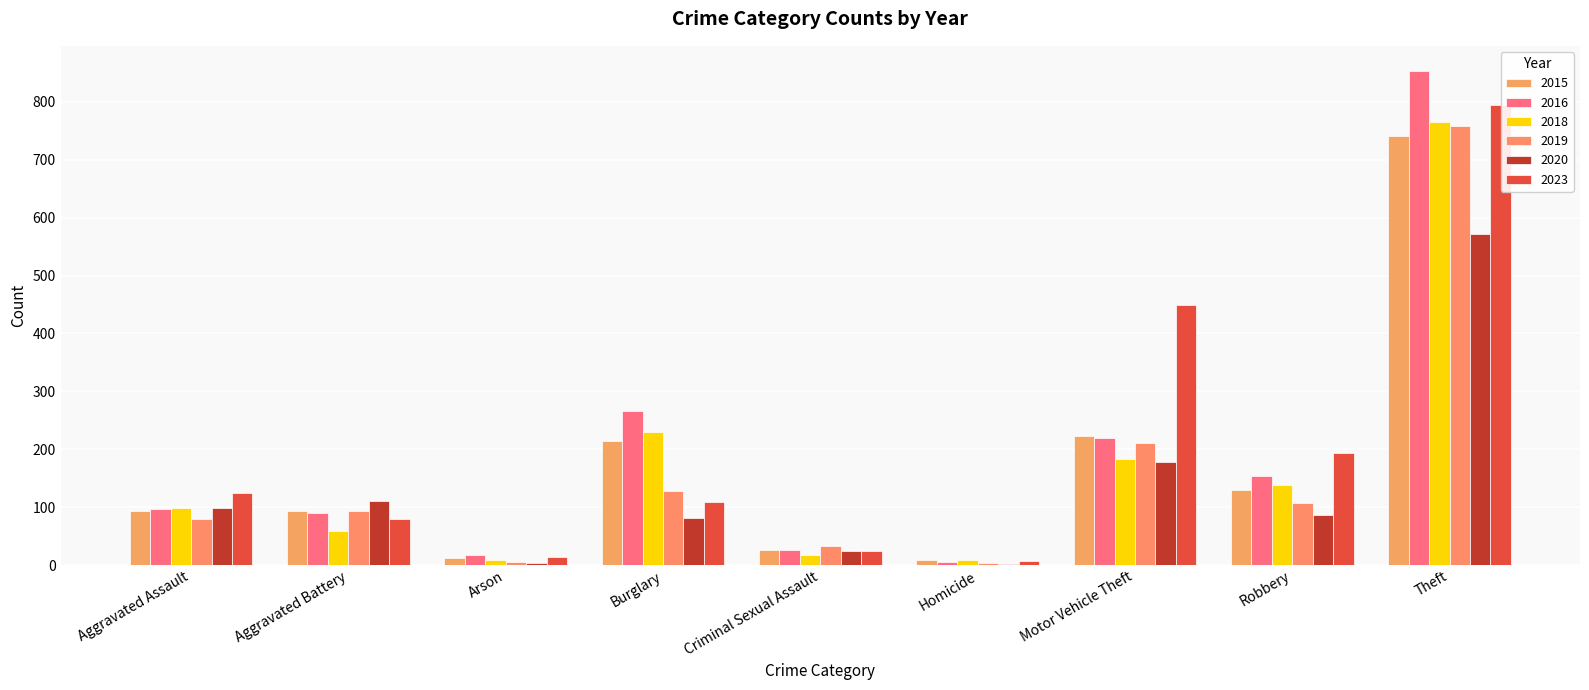

Between Aggravated Battery and Theft, which series saw the biggest shift?

2016